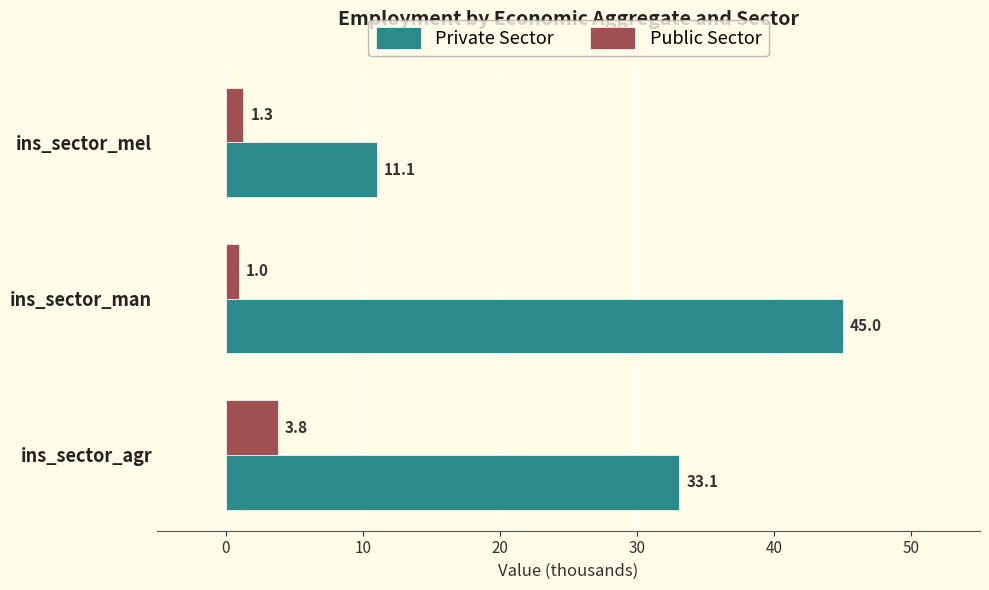

What is the total value across all series at ins_sector_mel?

12.4